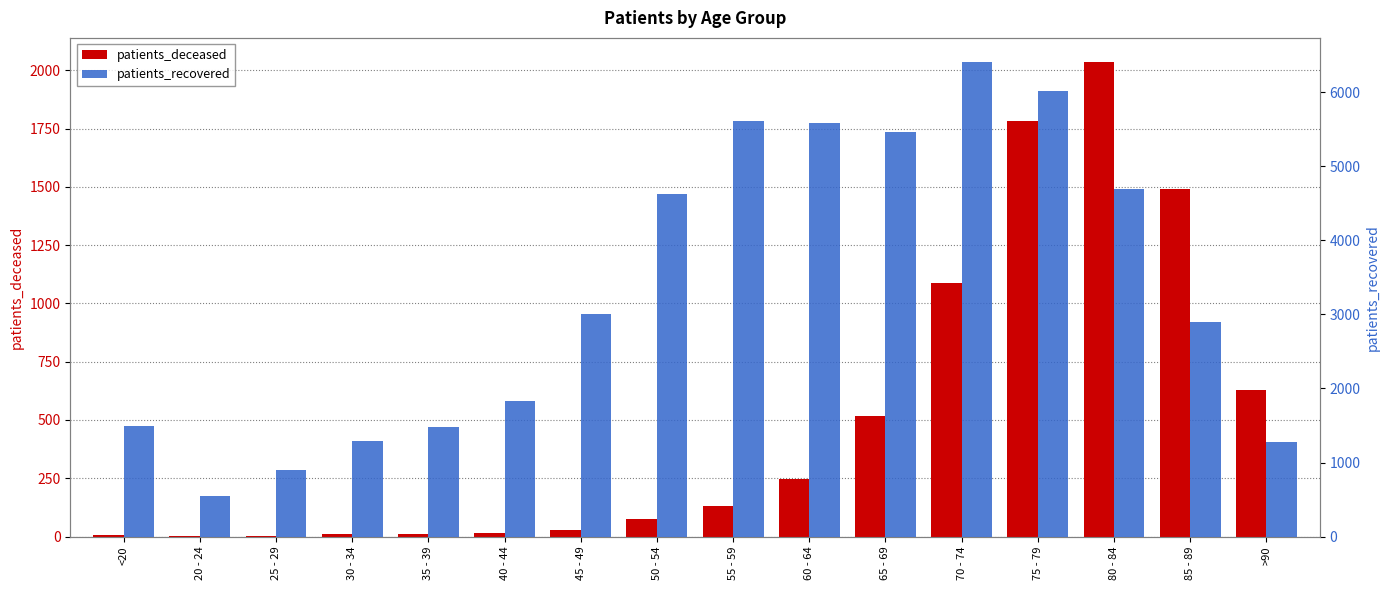

What is the label of the 5th bar from the right?

70 - 74